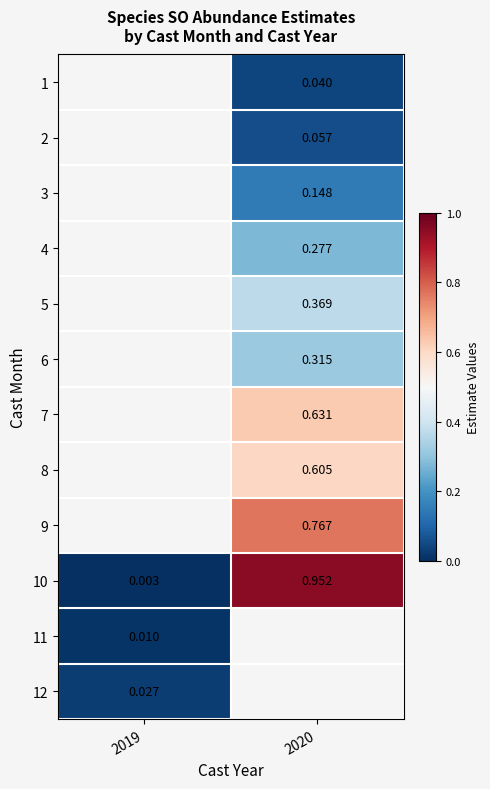

Is the value of 7 at 2020 greater than the value of 3 at 2020?

Yes